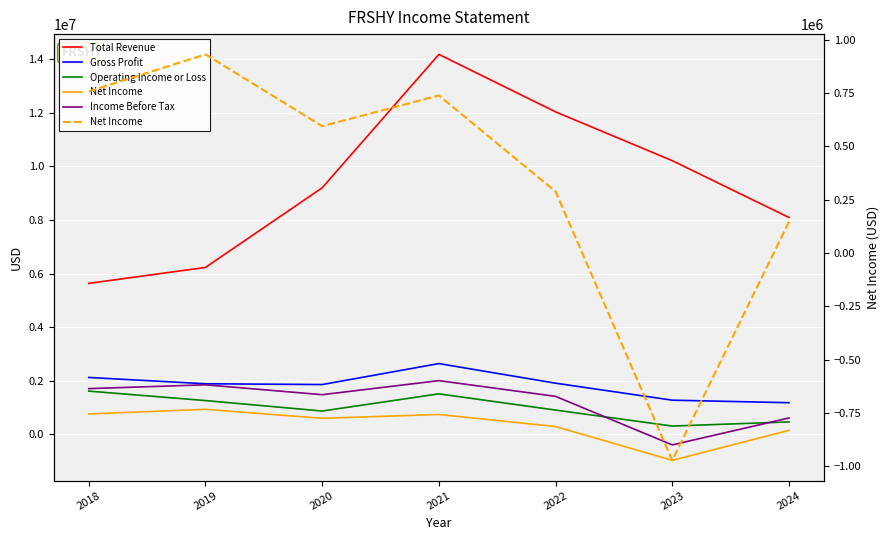

Which series has the largest total across all categories?

Total Revenue